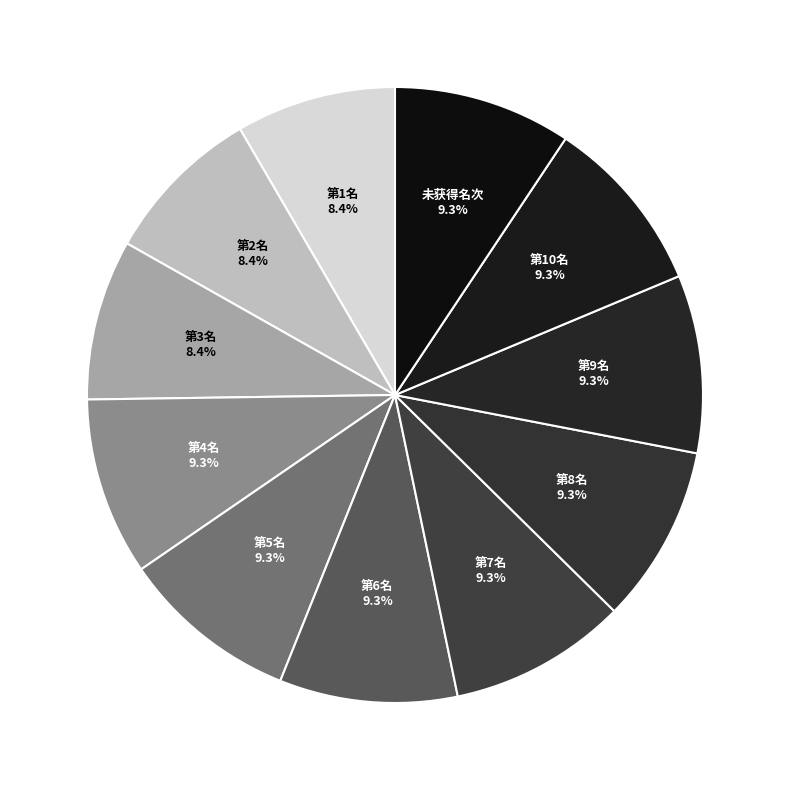

Do 第3名 and 第6名 together represent more than half of the pie?

No